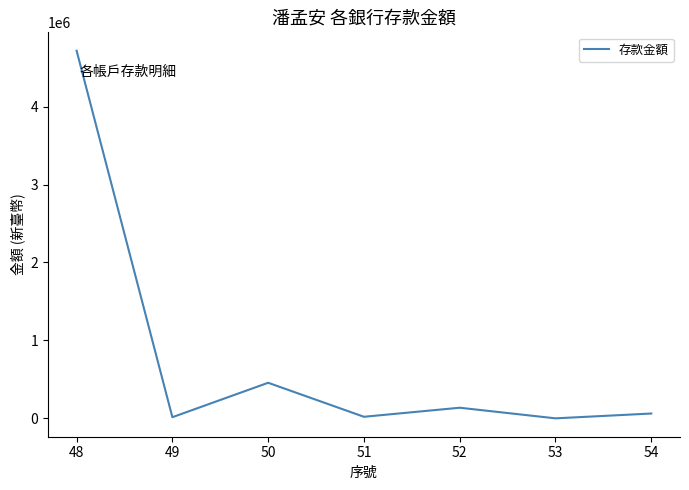

What is the greatest value displayed?

4716975